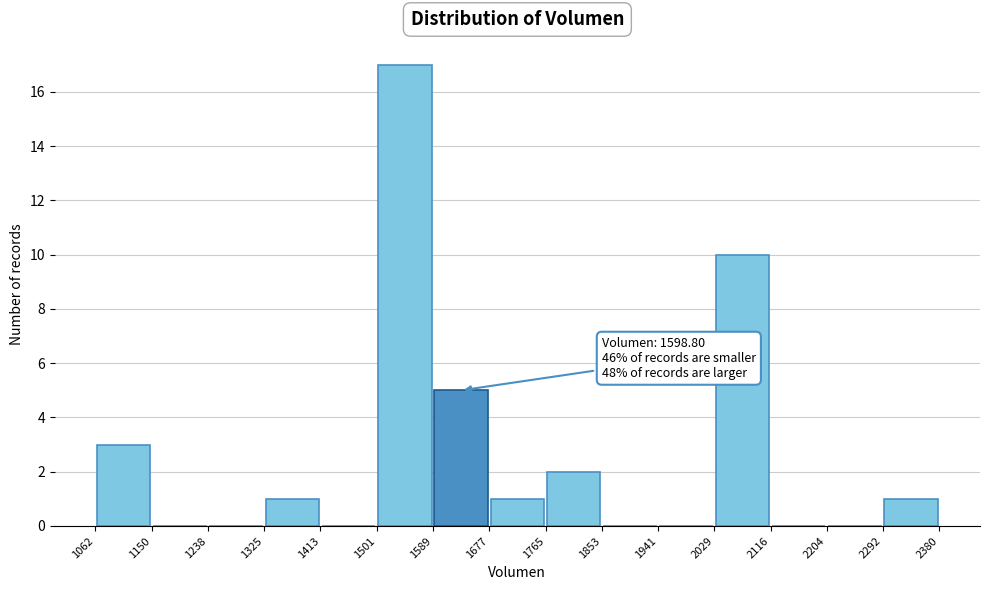

Which range on the x-axis has the tallest bar?

1501 to 1589